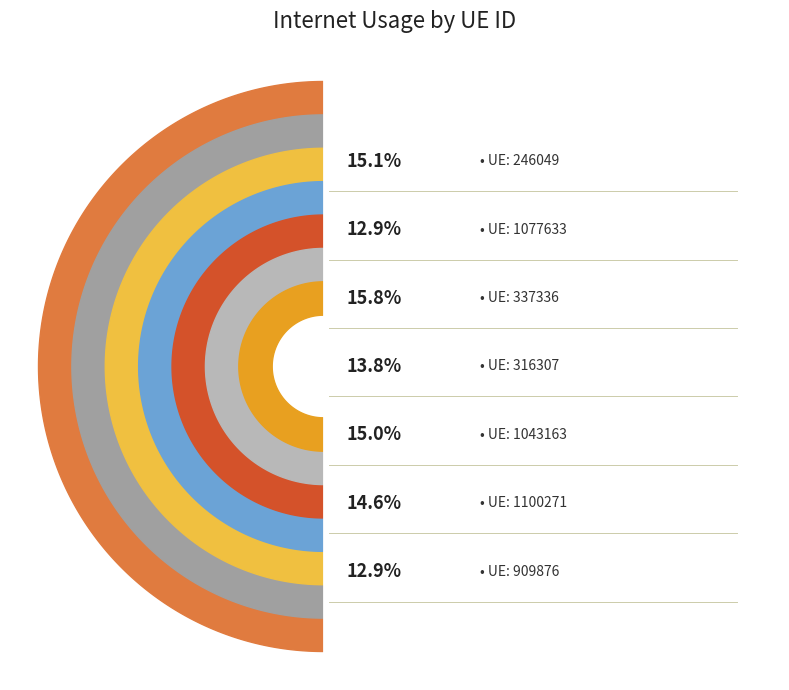

To the nearest percent, what percentage of the pie is 316307?

14%